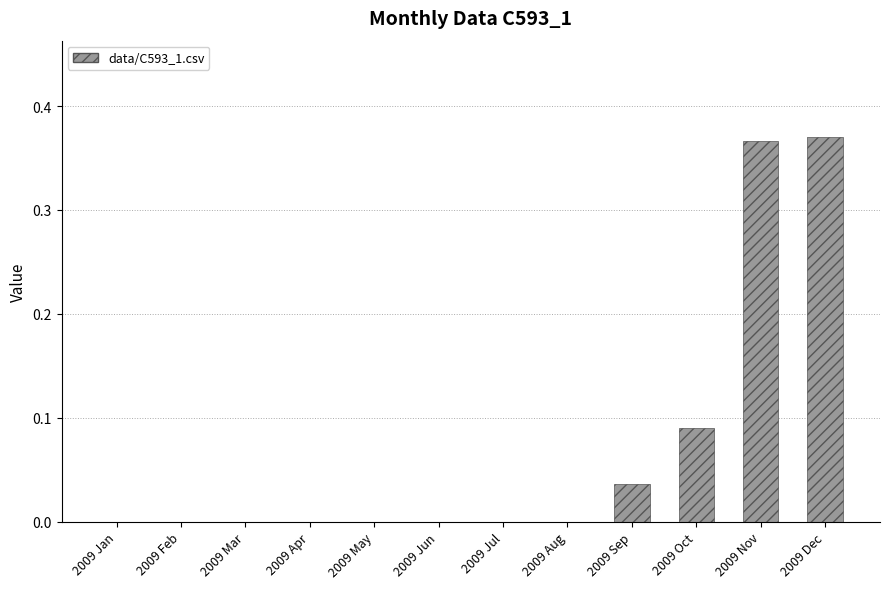

Is it true that the value at 2009 May is 0.2?

False